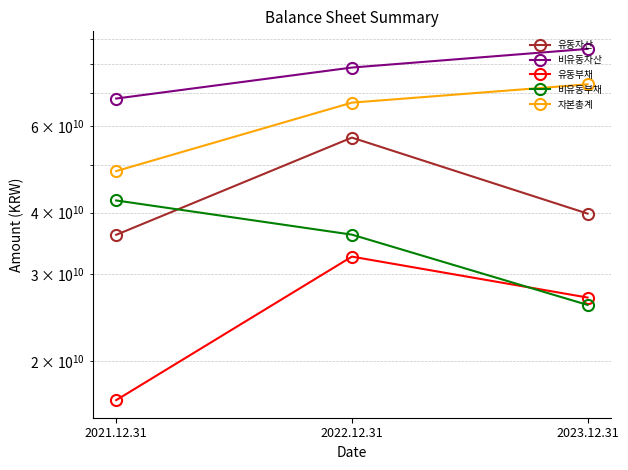

Which has a higher value, 2021.12.31 or 2023.12.31?

2023.12.31